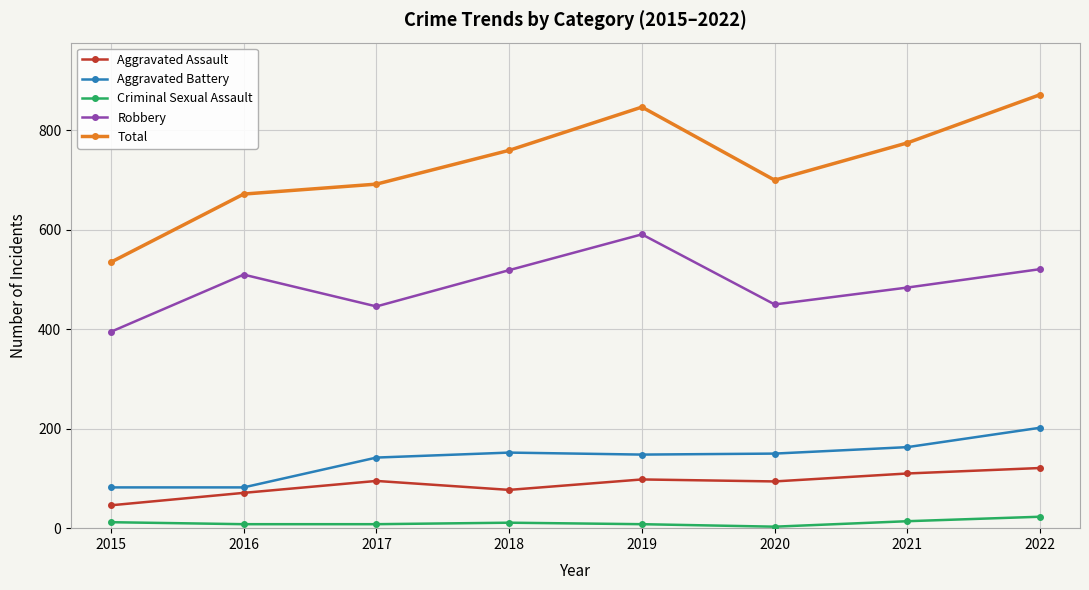

What is the value of the Robbery point at the 5th from the left?

591